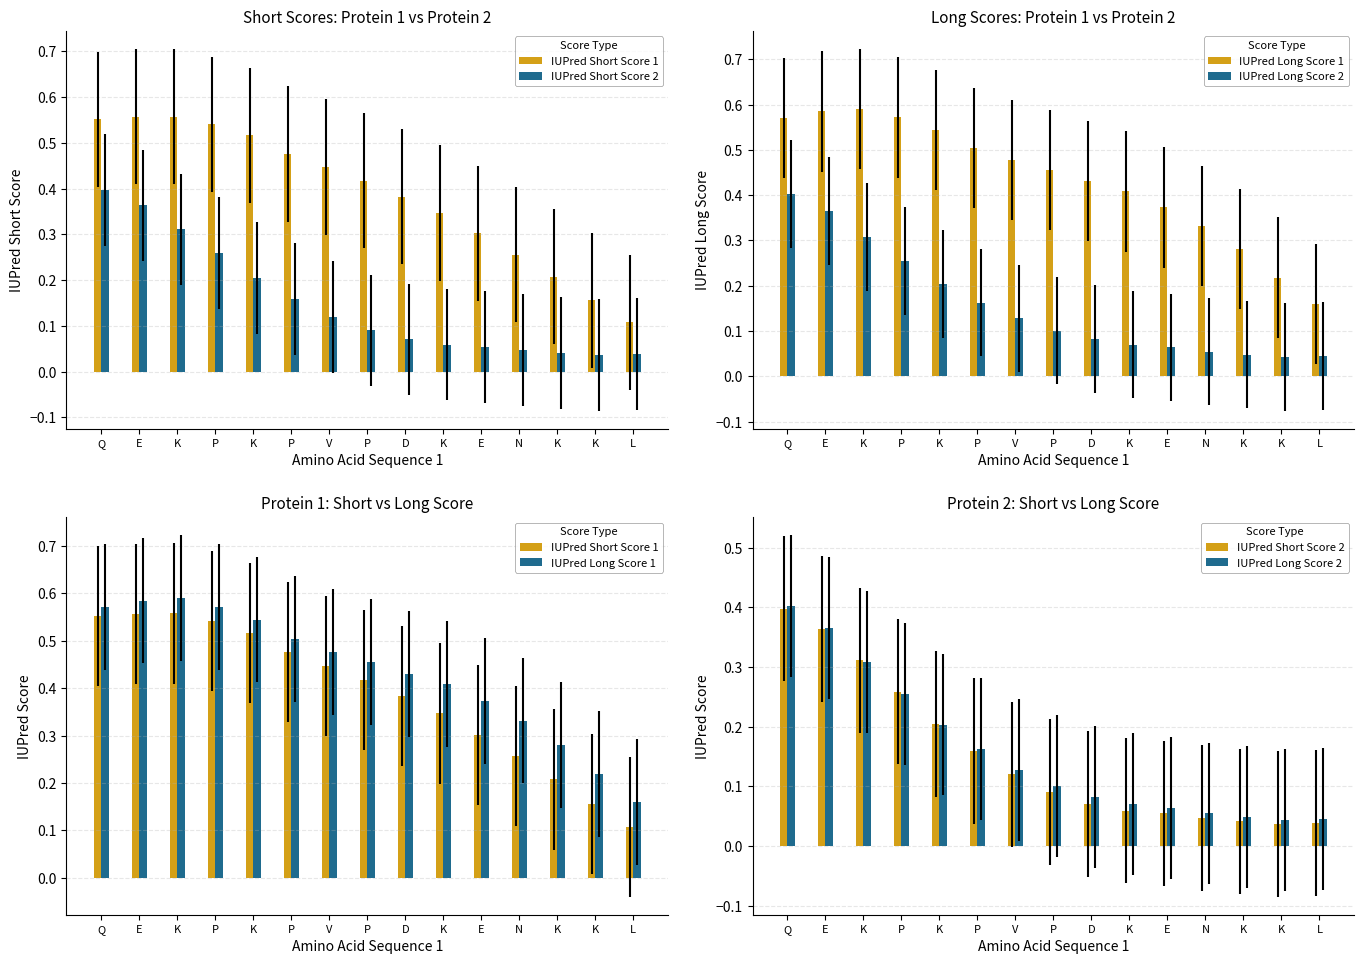

How many IUPred Long Score 1 values are between 0 and 1?

15